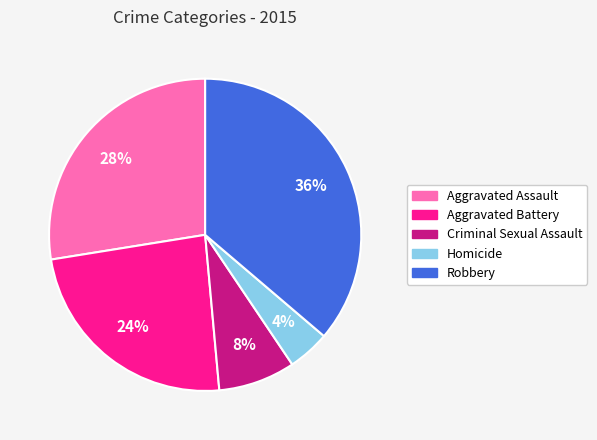

To the nearest percent, what is the combined percentage of Criminal Sexual Assault and Robbery?

44%